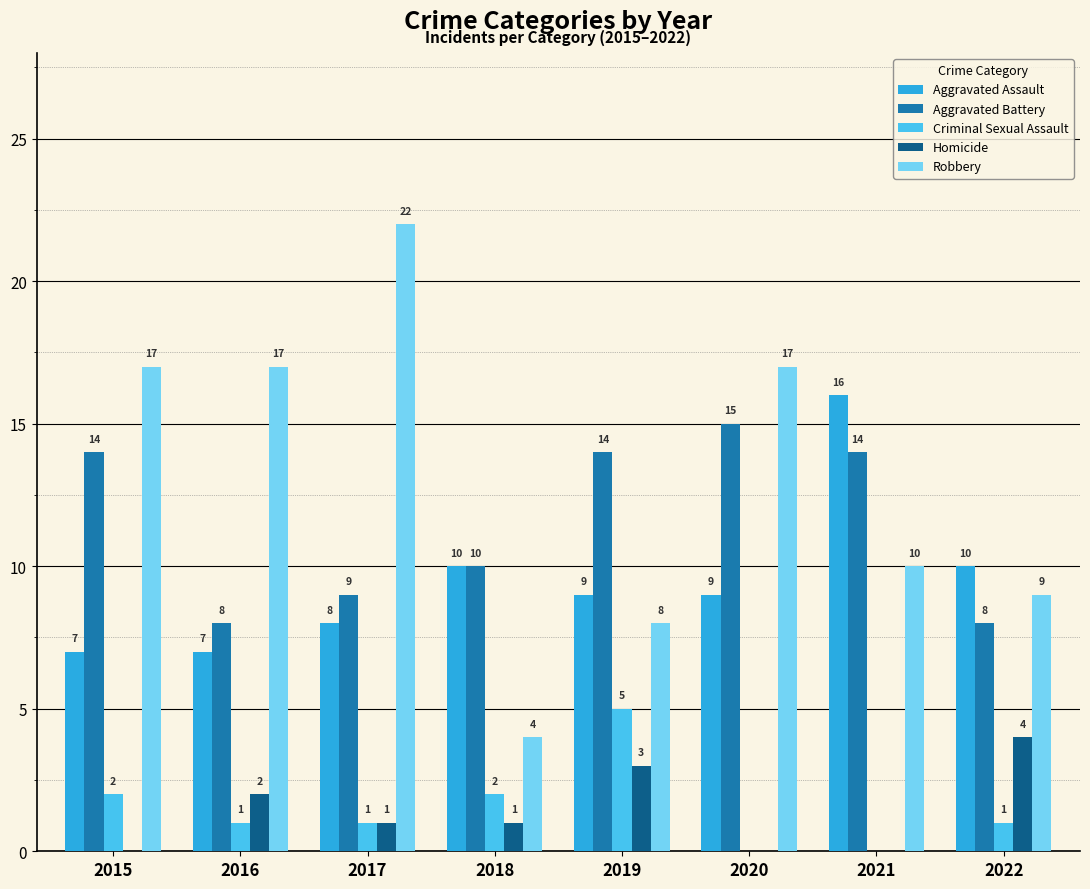

Between 2017 and 2022, which series saw the biggest shift?

Robbery